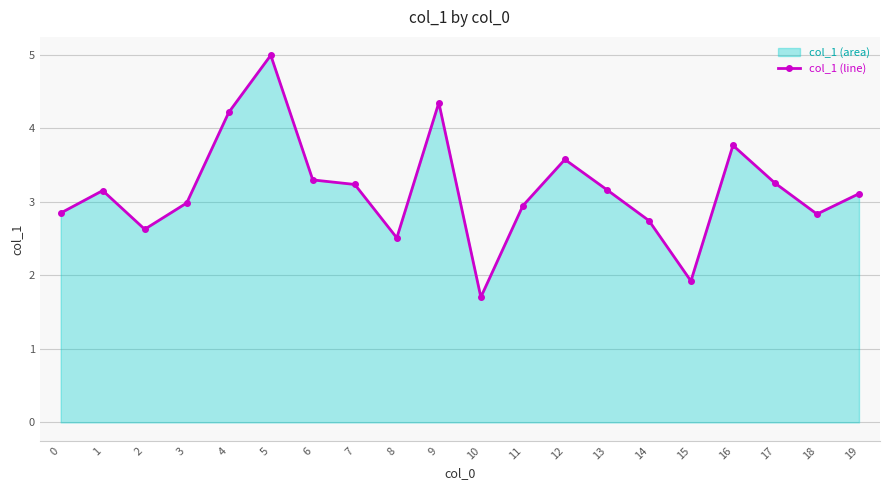

Does the chart display data point markers on the line(s)?

Yes